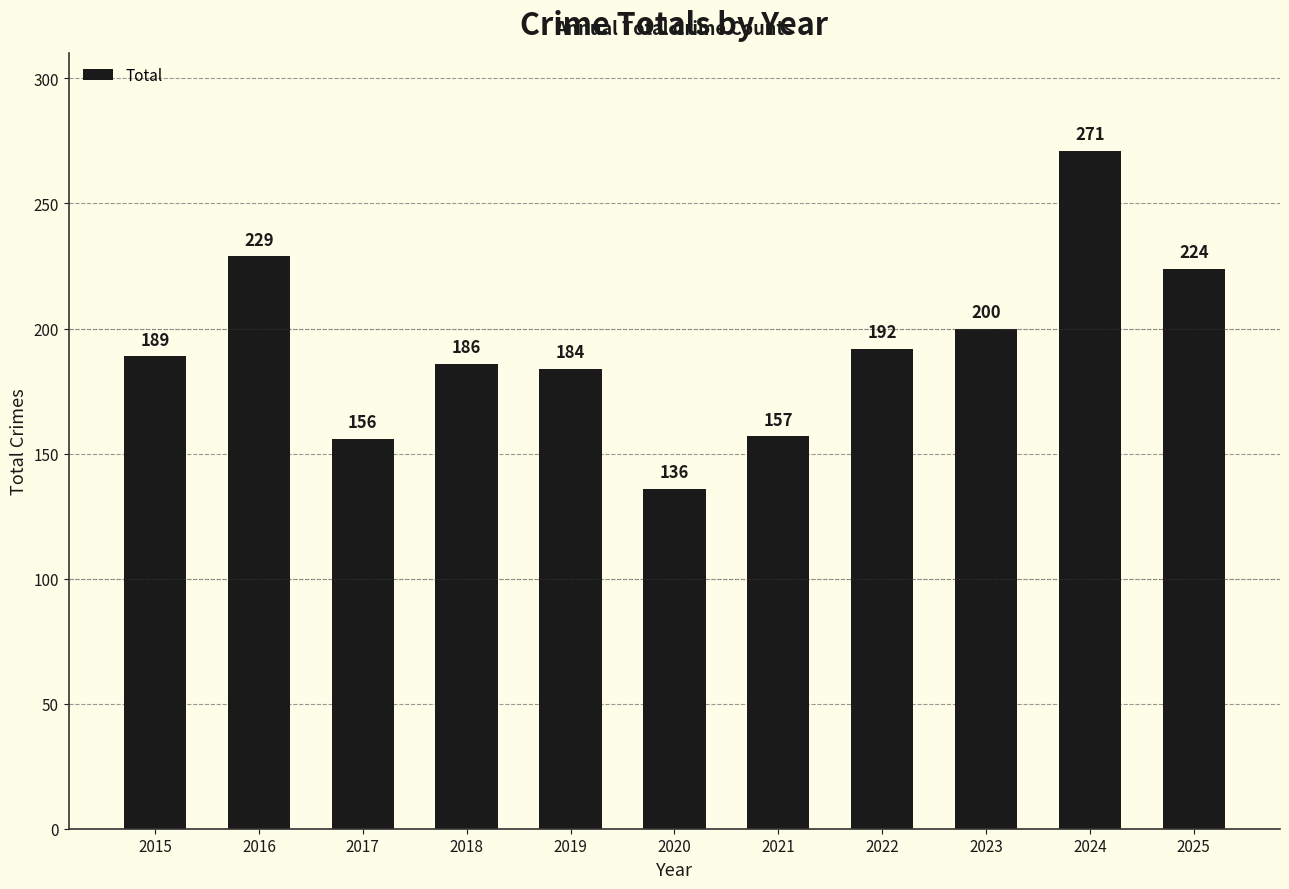

Which label corresponds to the smallest value in the chart?

2020